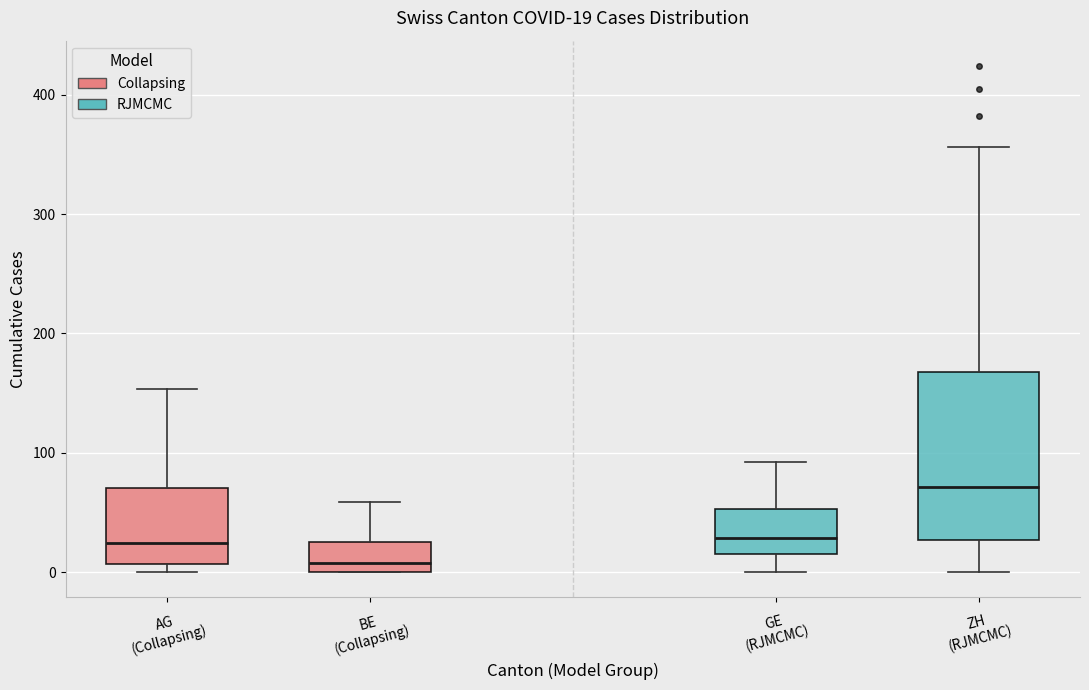

Which box is the tallest, from its lower edge to its upper edge?

ZH (RJMCMC)